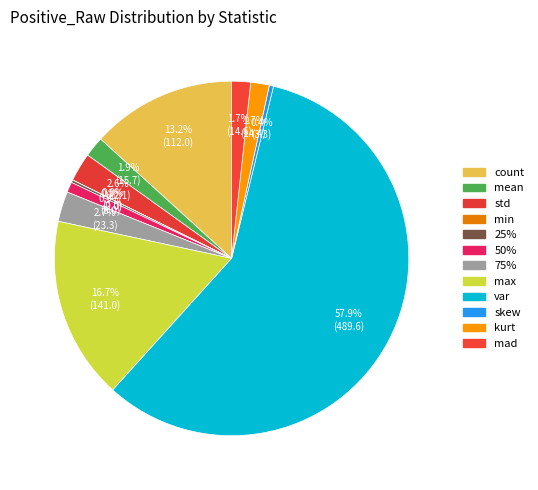

Is it true that mean is 2% of the pie?

True